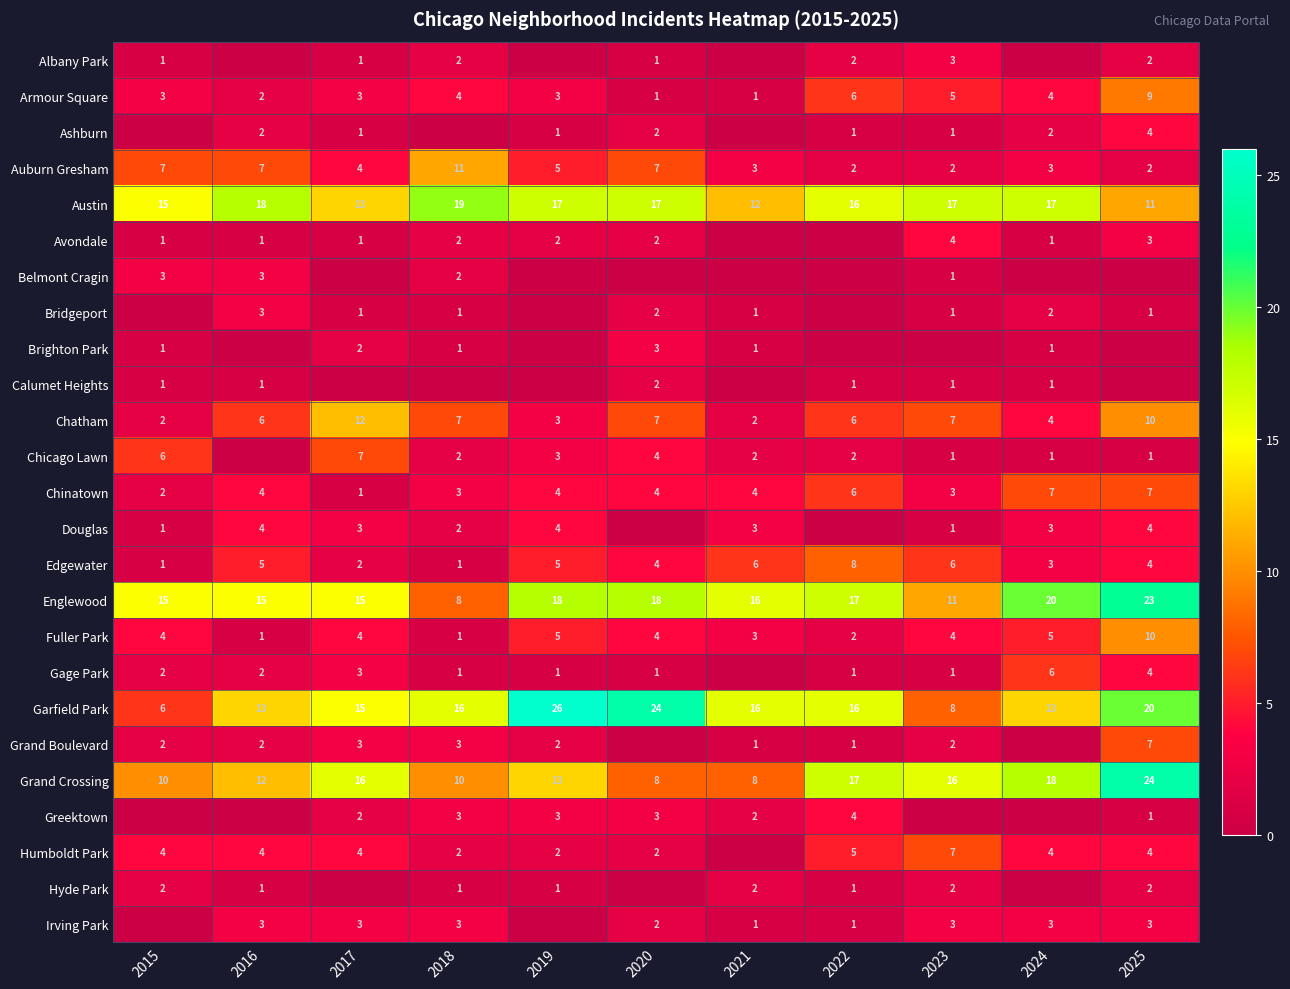

How many Armour Square values are between 2 and 5?

7